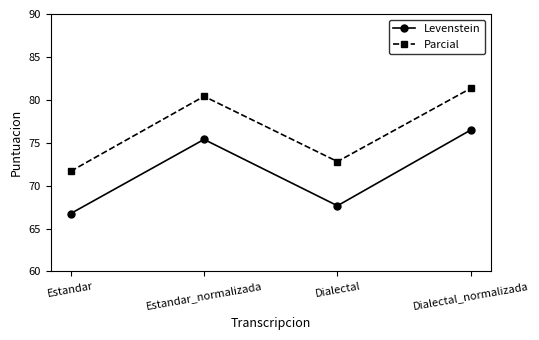

True or false: Parcial has a value of 124.3 at Estandar.

False